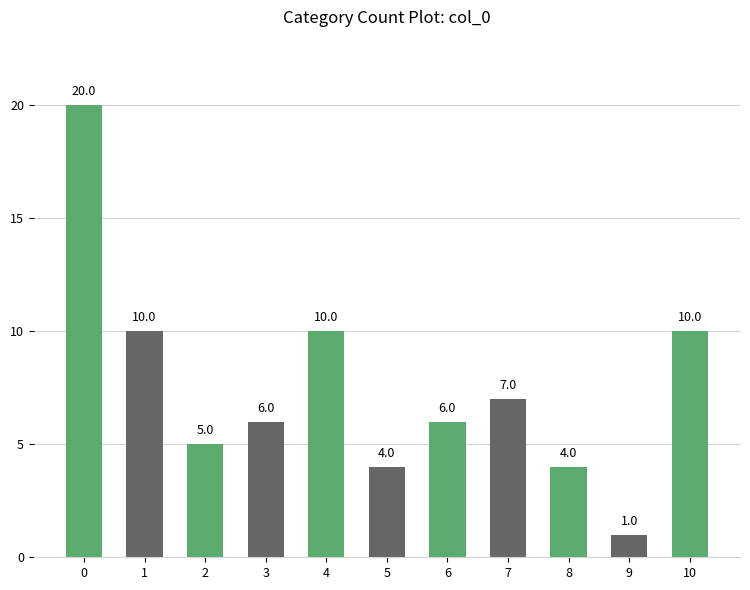

The chart shows a value of 9 at 3. True or false?

False